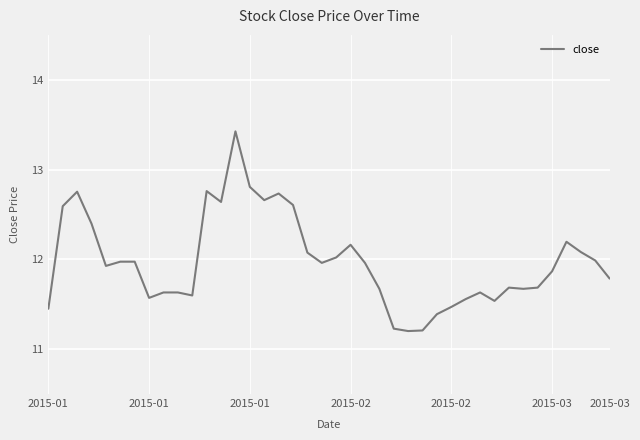

What is the maximum value shown in the chart?

13.4